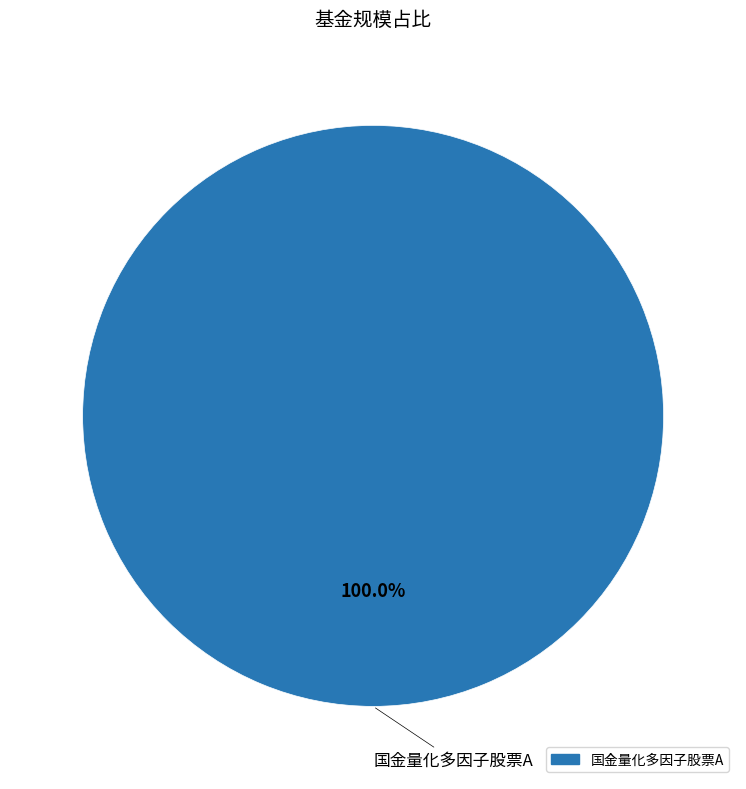

How many slices are in this pie chart?

1